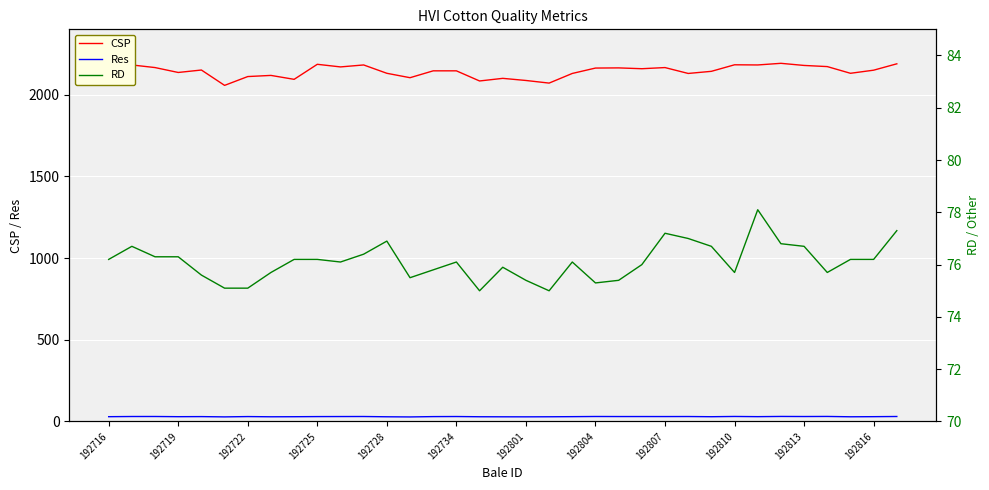

True or false: Res and CSP intersect in this chart.

False